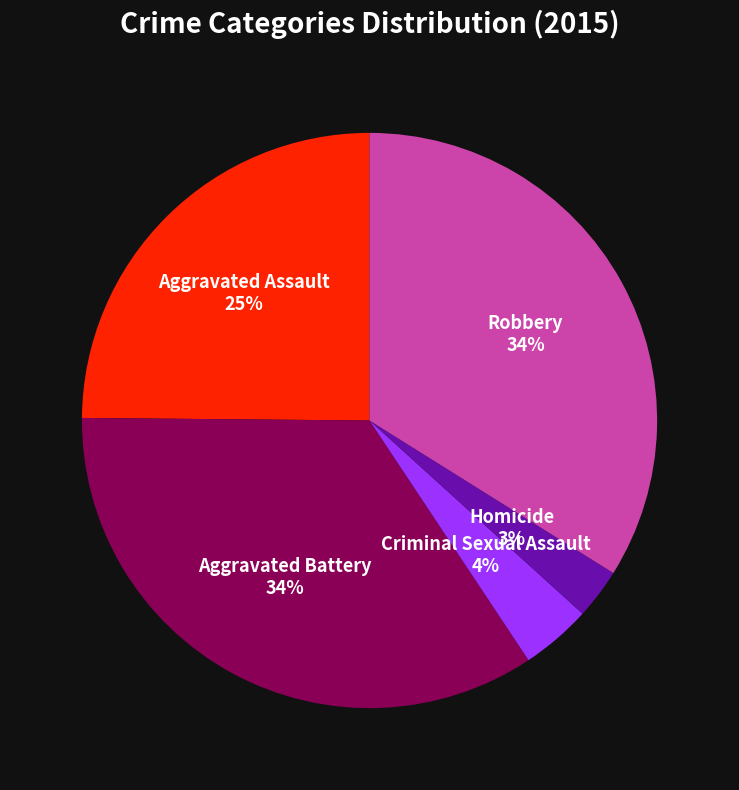

Is Aggravated Assault the majority of the pie?

No